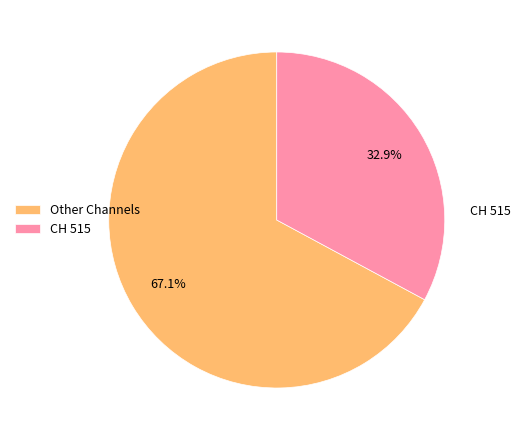

What is the smallest slice in the pie chart?

CH 515